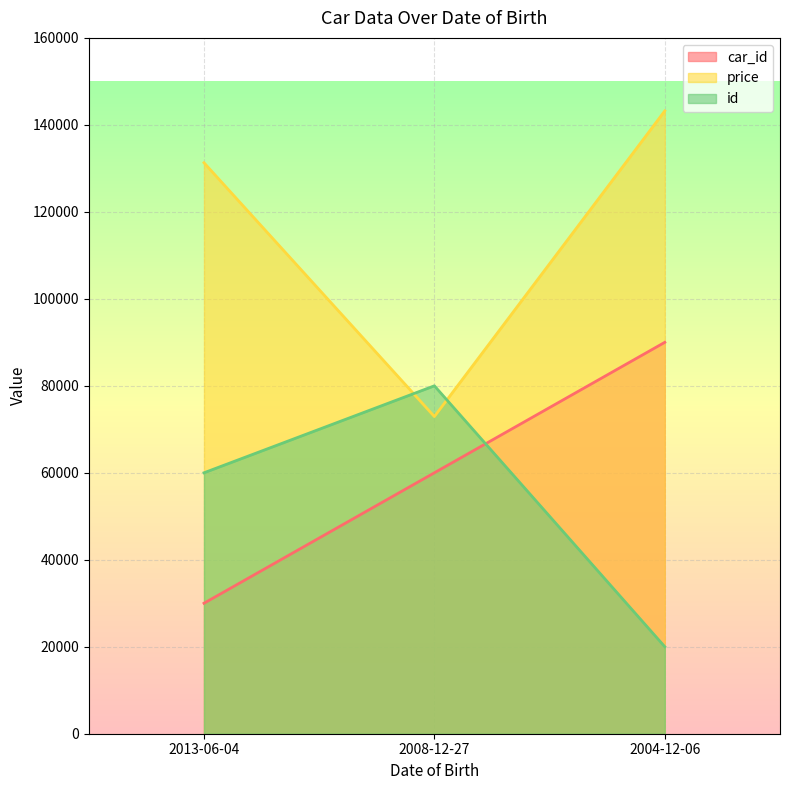

List the series in order of their peak value, highest first.

price, car_id, id